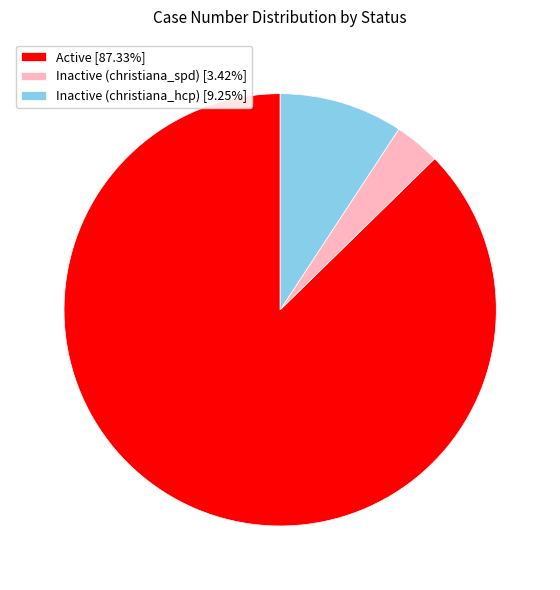

Between Inactive (christiana_hcp) and Active, which is larger?

Active